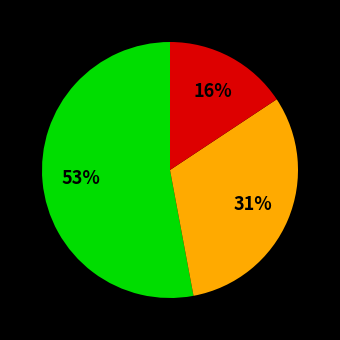

Count the number of slices in the pie.

3